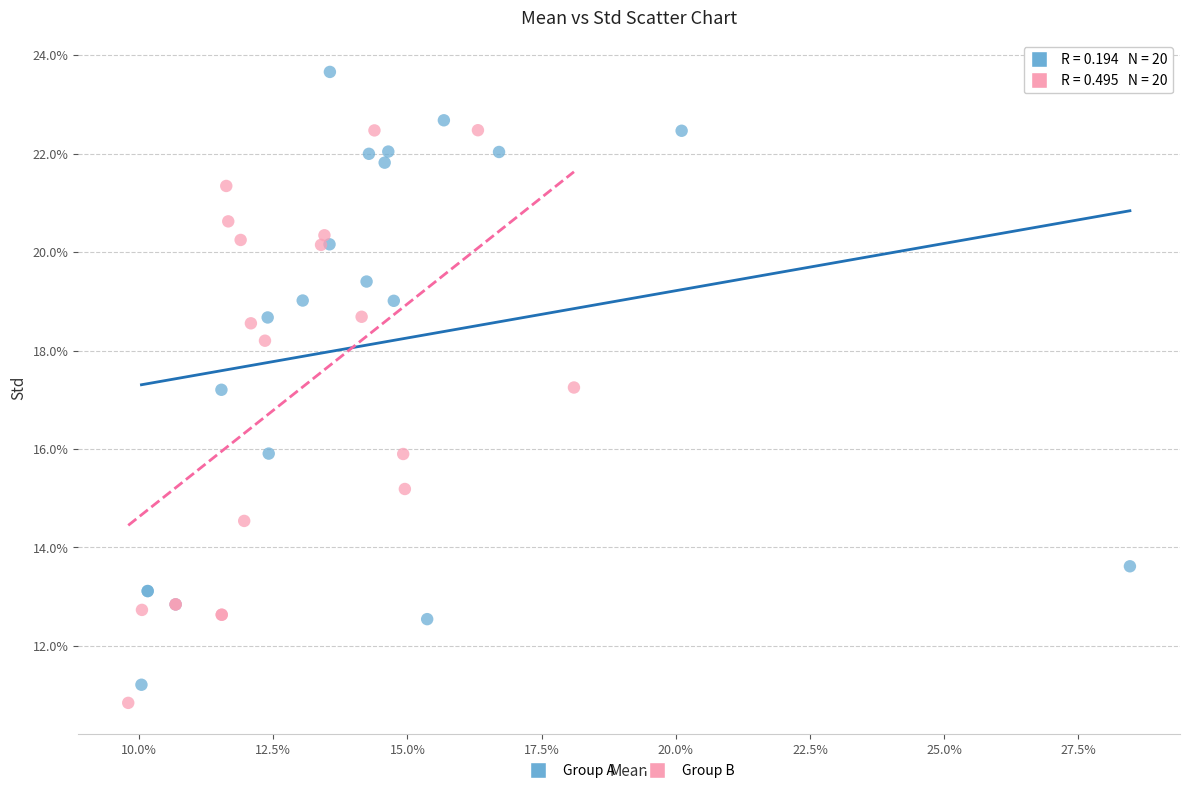

Which series reaches the maximum Y coordinate?

Group A